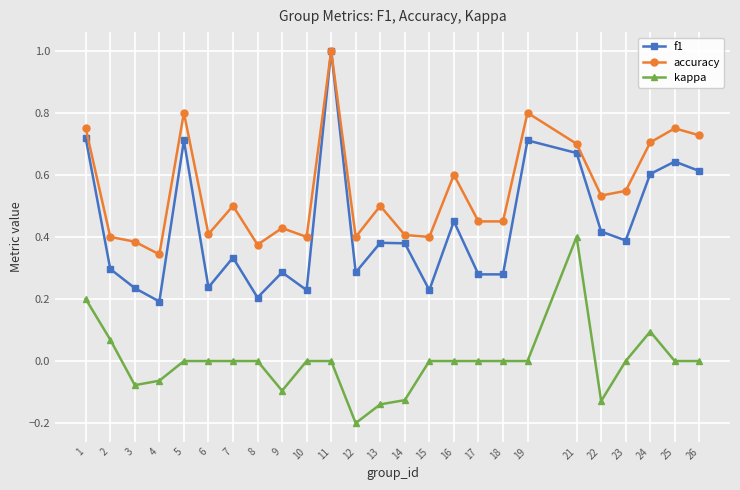

Is it true that accuracy equals 0.2 at 13?

False